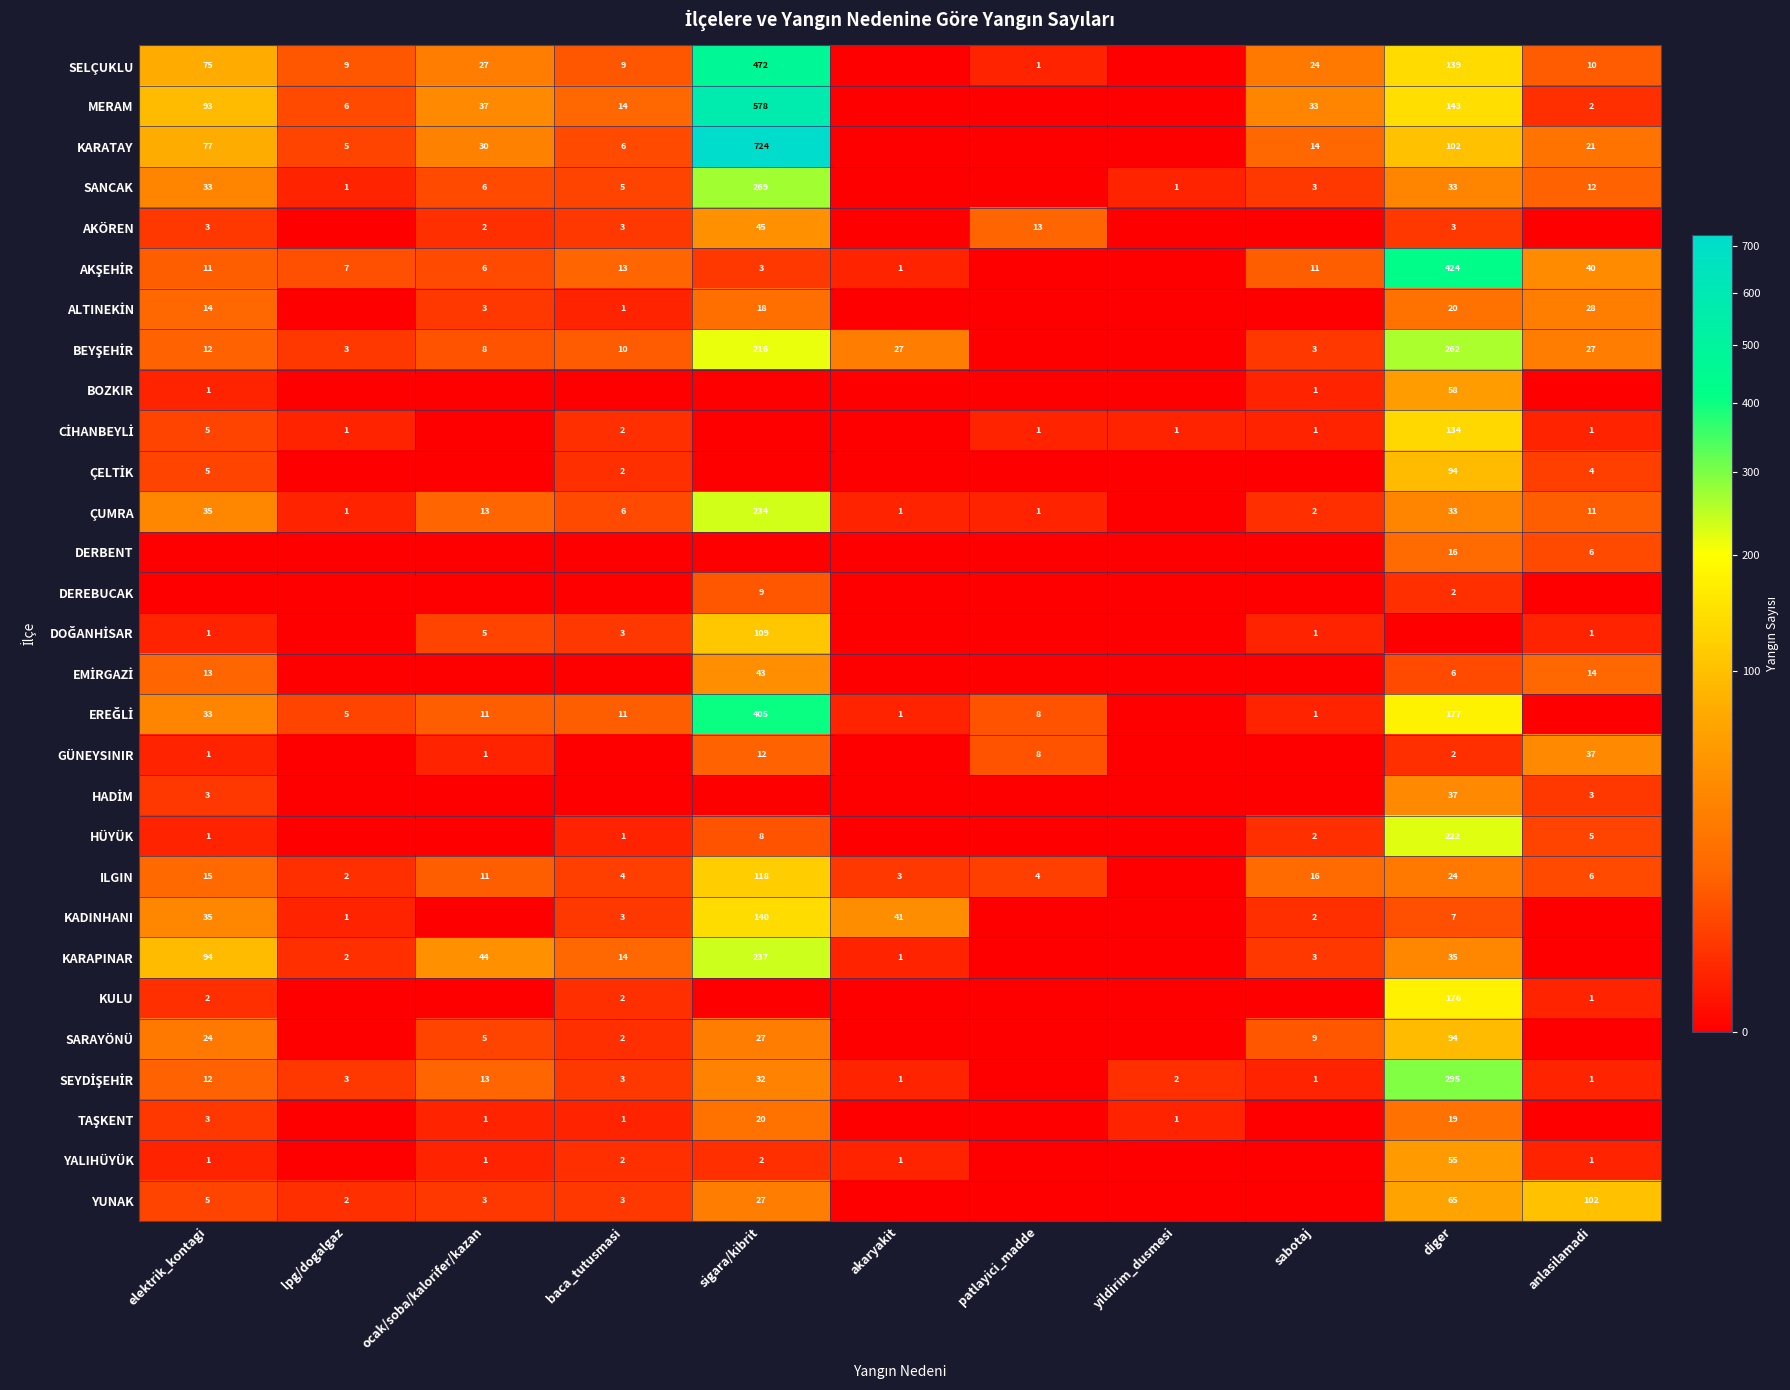

Is it true that BOZKIR equals 58 at diger?

True